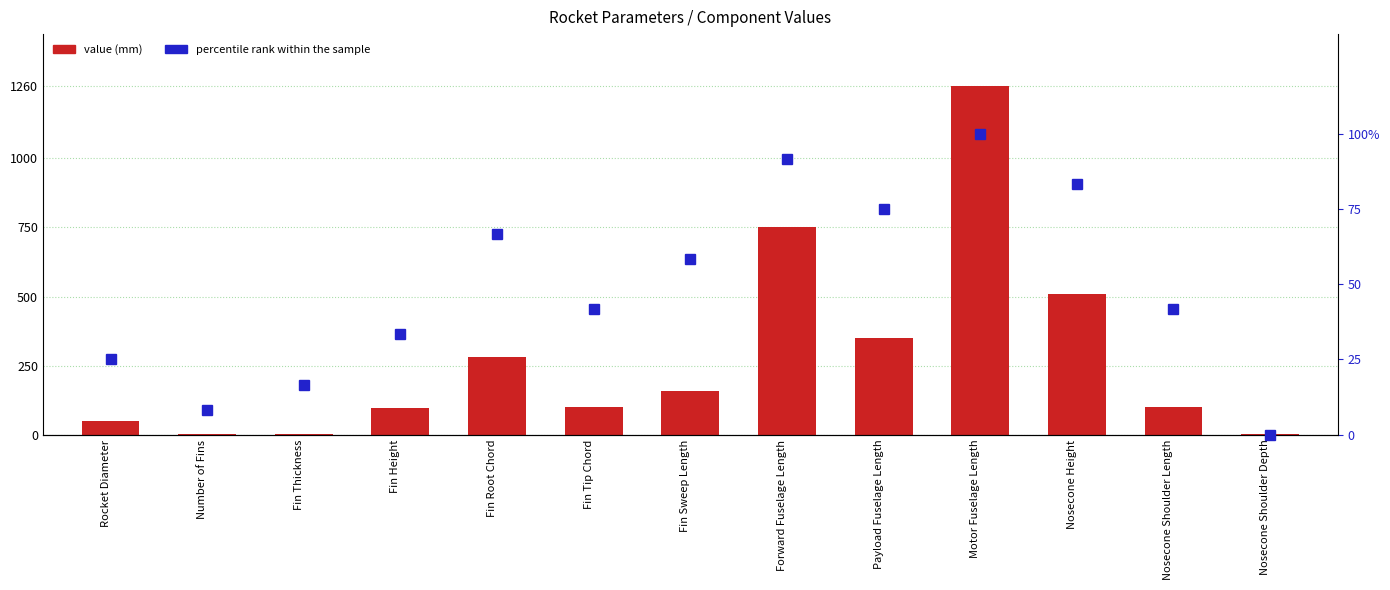

At which label is percentile rank within the sample closest to 50?

Fin Tip Chord